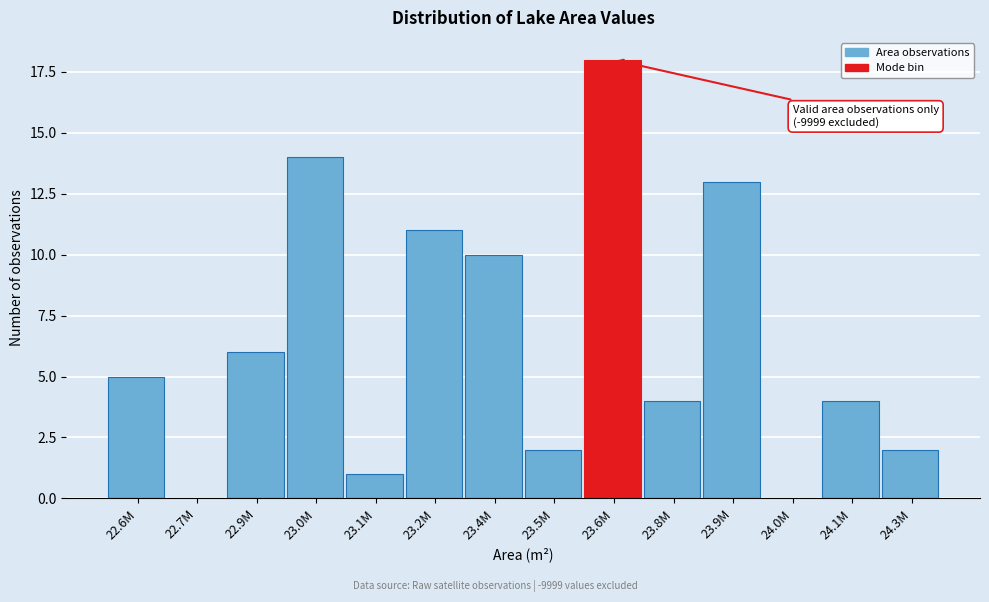

Reading left to right, extract all data points from this chart.

22.6M=5	22.7M=0	22.9M=6	23.0M=14	23.1M=1	23.2M=11	23.4M=10	23.5M=2	23.6M=18	23.8M=4	23.9M=13	24.0M=0	24.1M=4	24.3M=2